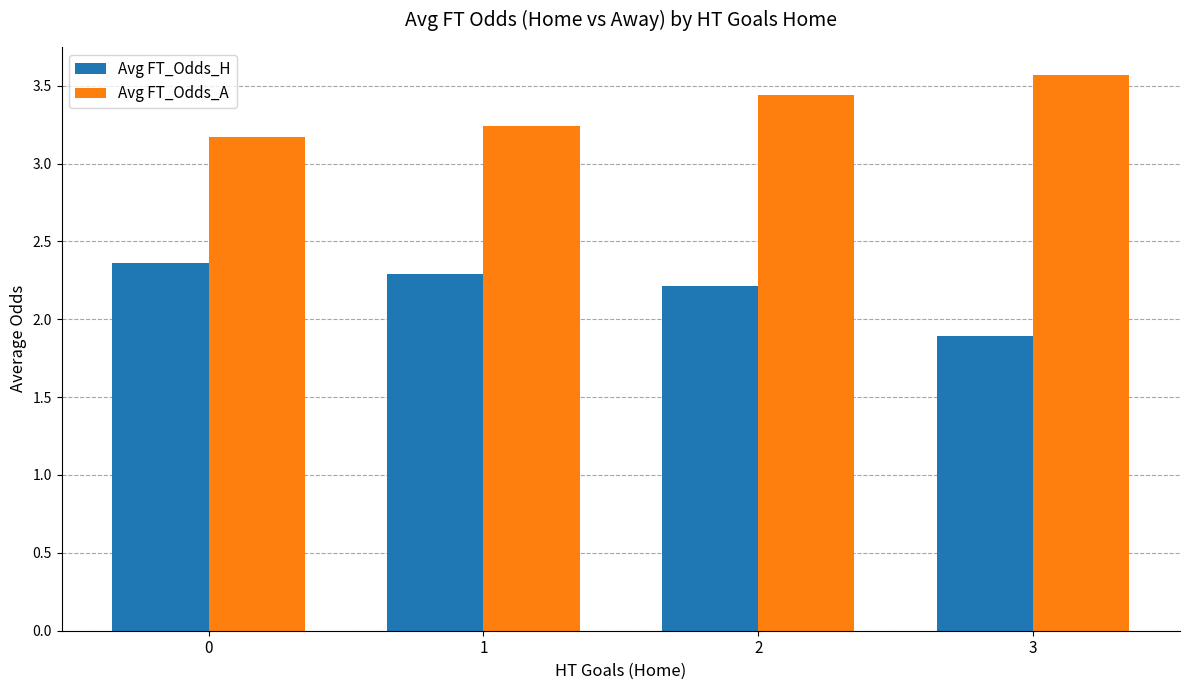

Is it true that Avg FT_Odds_H equals 1.0 at 0?

False